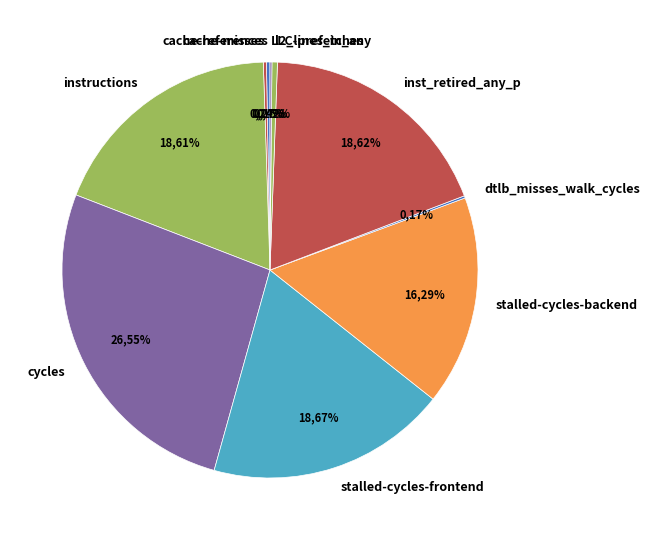

To the nearest percent, what portion does stalled-cycles-frontend represent?

19%